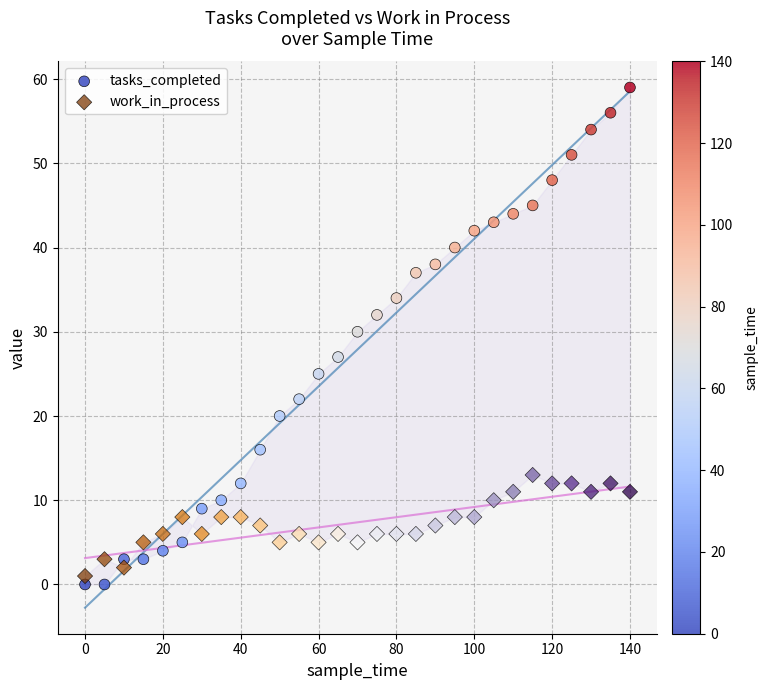

Which series contains the lowest Y value?

tasks_completed